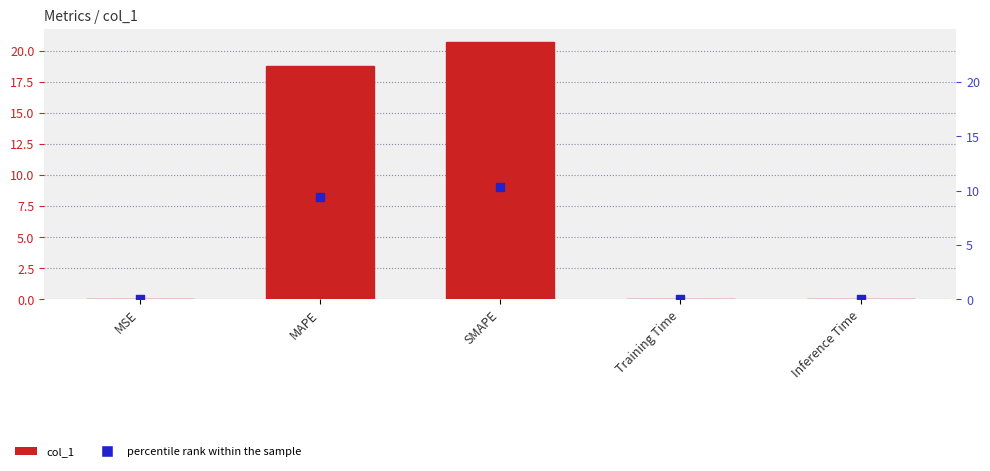

Is the value of percentile rank within the sample at Training Time greater than the value of col_1 at MAPE?

No